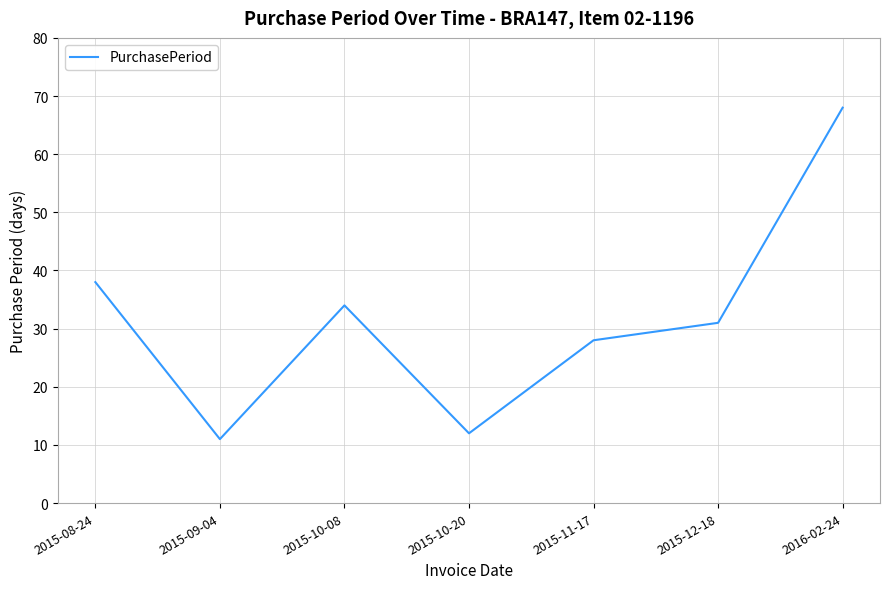

Rank the categories by value from highest to lowest.

2016-02-24, 2015-08-24, 2015-10-08, 2015-12-18, 2015-11-17, 2015-10-20, 2015-09-04